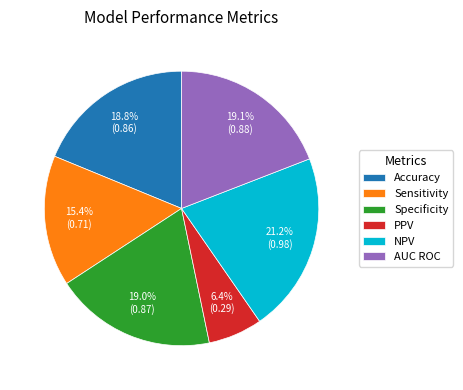

What is the largest slice in the pie chart?

NPV